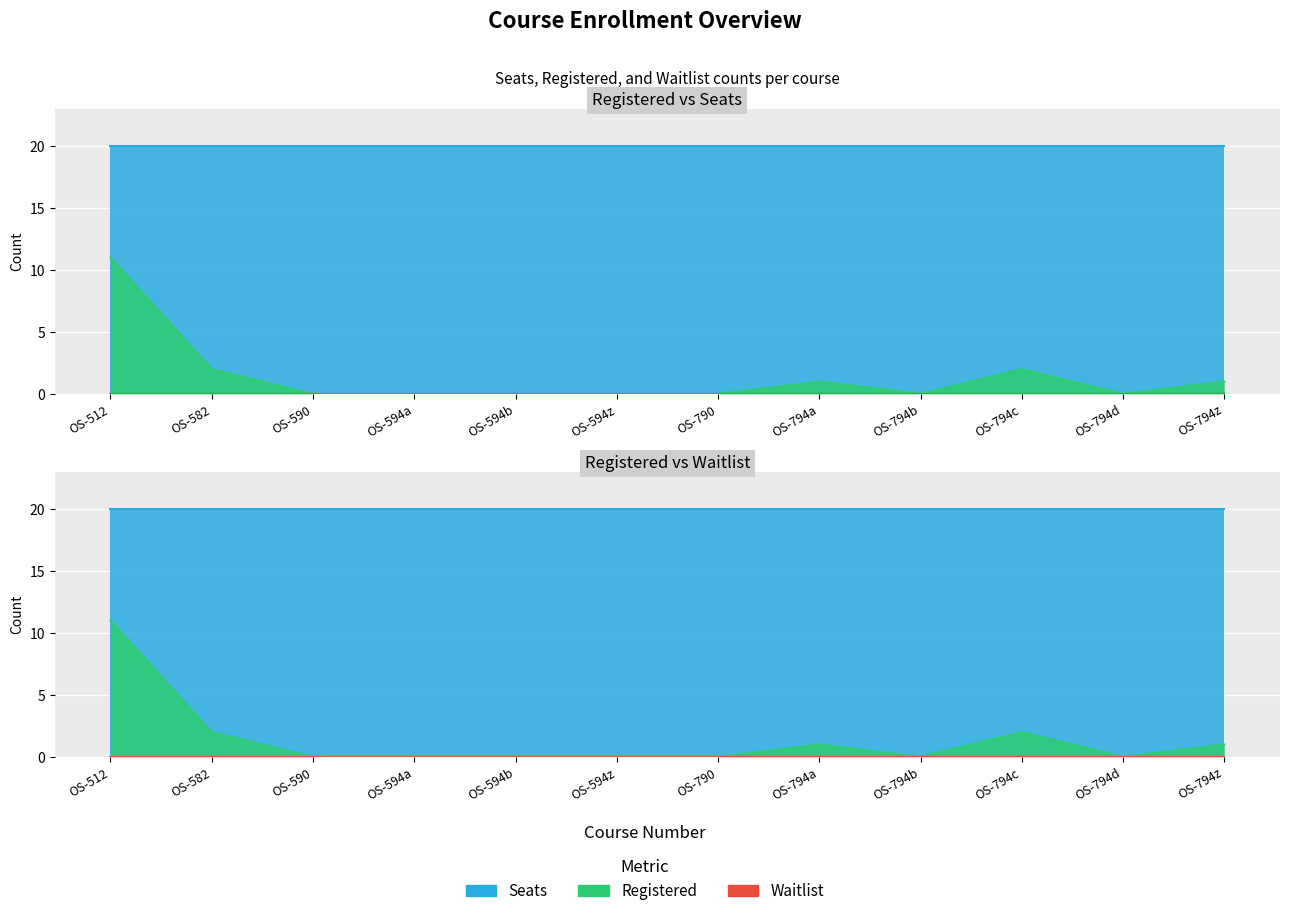

True or false: Registered and Seats intersect in this chart.

False